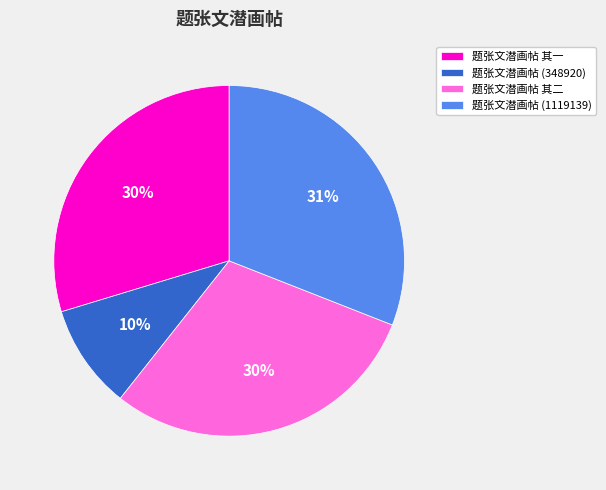

Is the sum of 题张文潜画帖 其二 and 题张文潜画帖 (348920) greater than half?

No